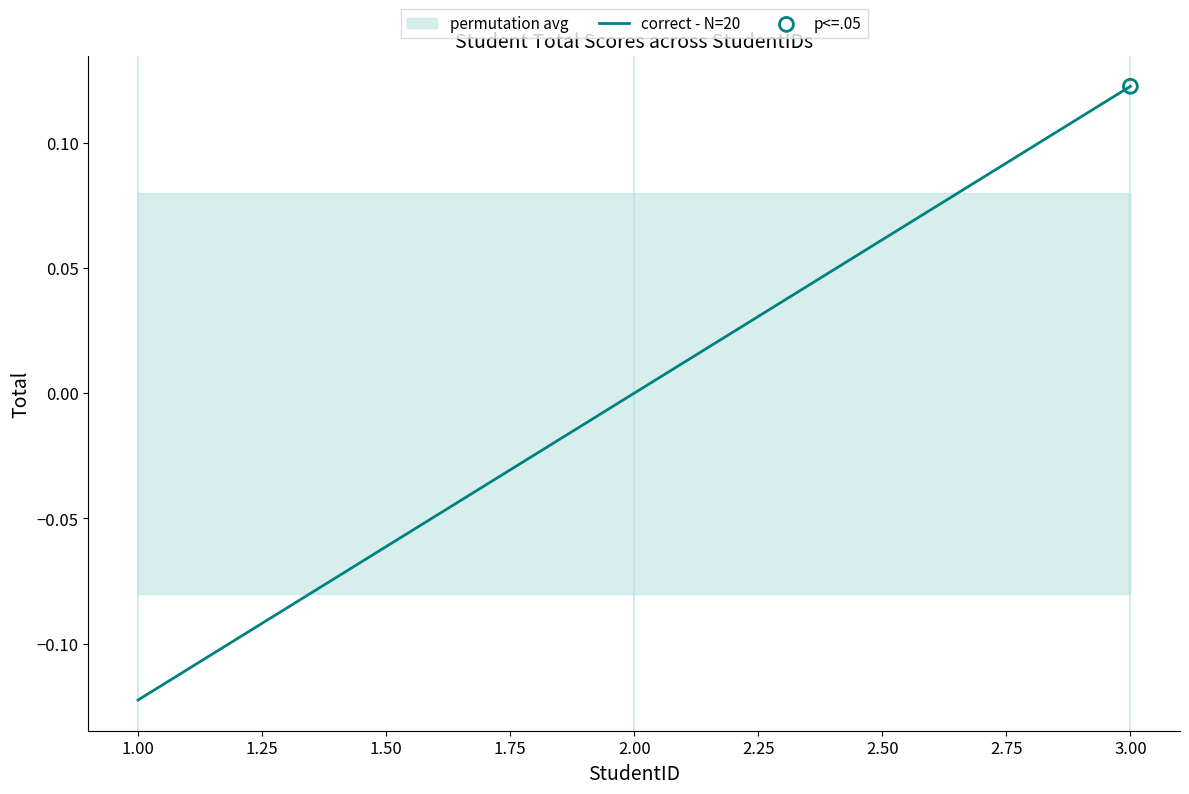

The correct - N=20 series shows -0.1 at 2.00. True or false?

False